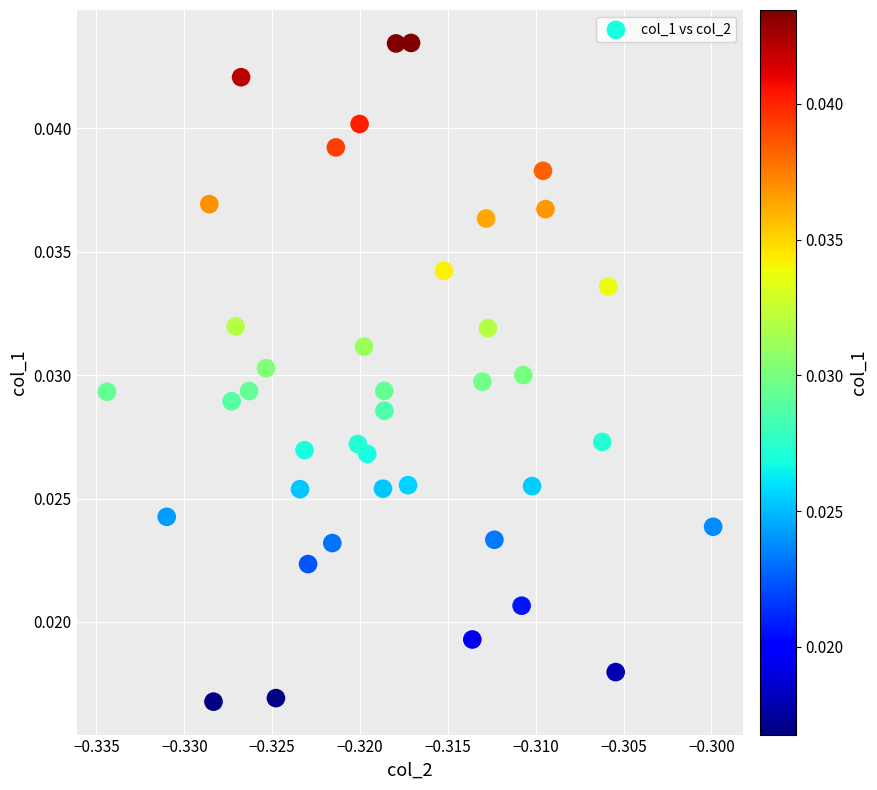

Count the number of points in this scatter plot.

40